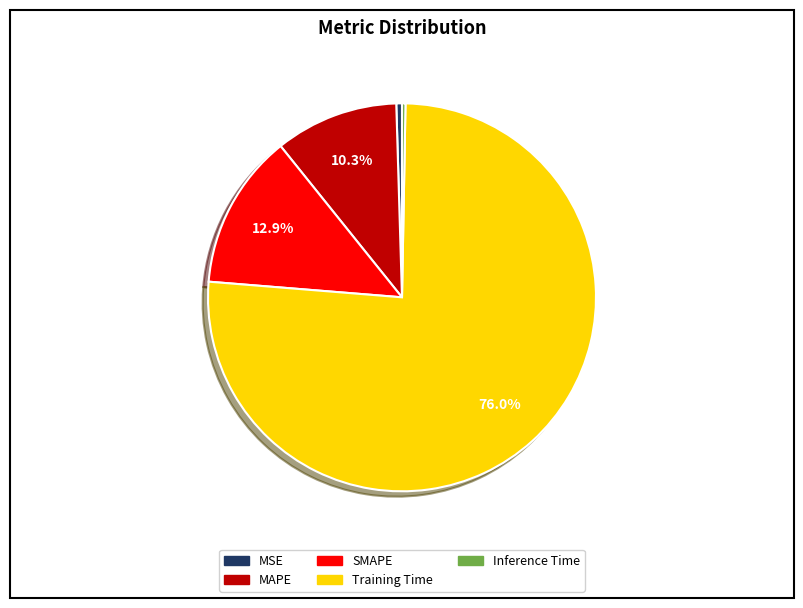

To the nearest percent, what percentage of the pie is MAPE?

10%